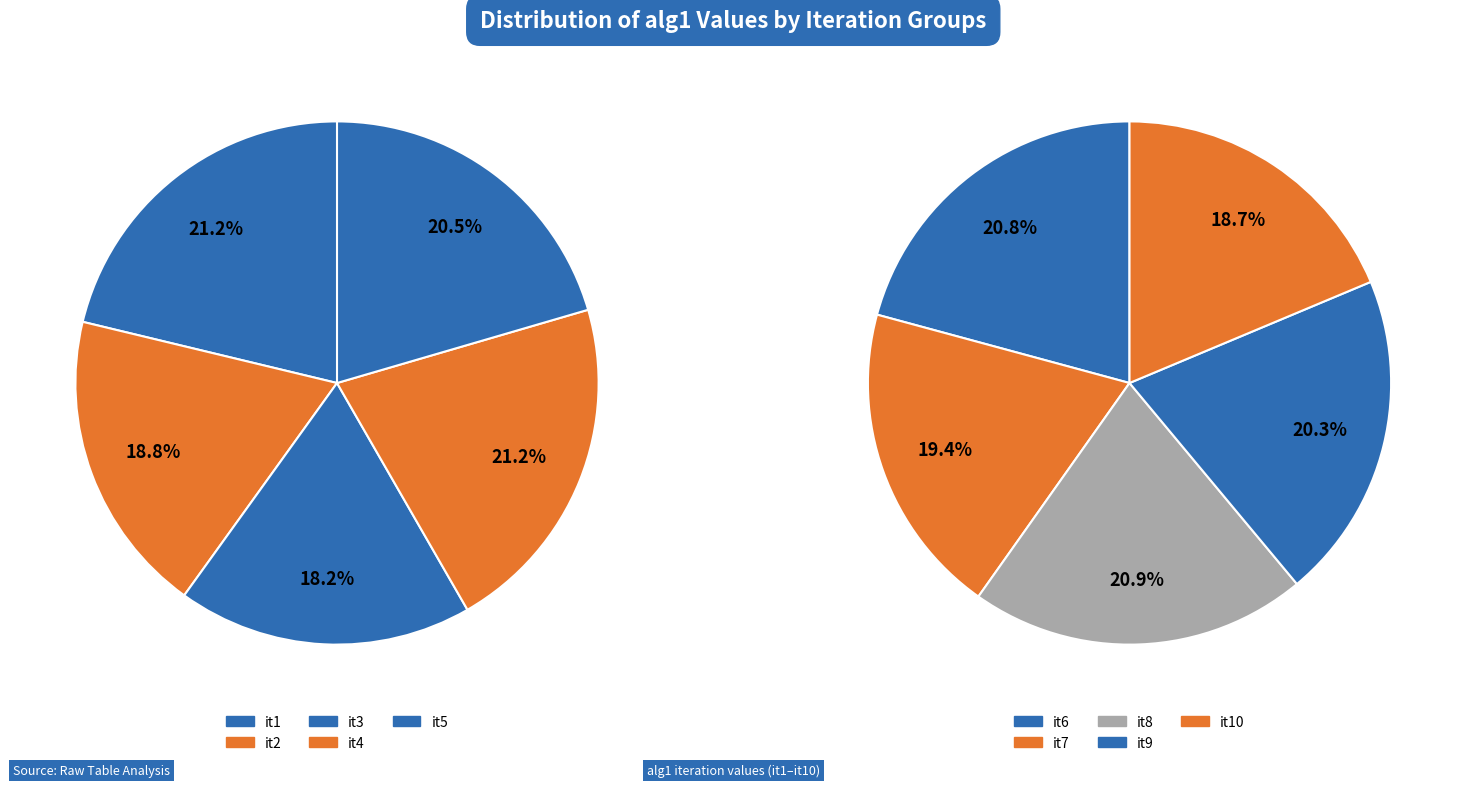

True or false: it8 accounts for 10% of the total.

True